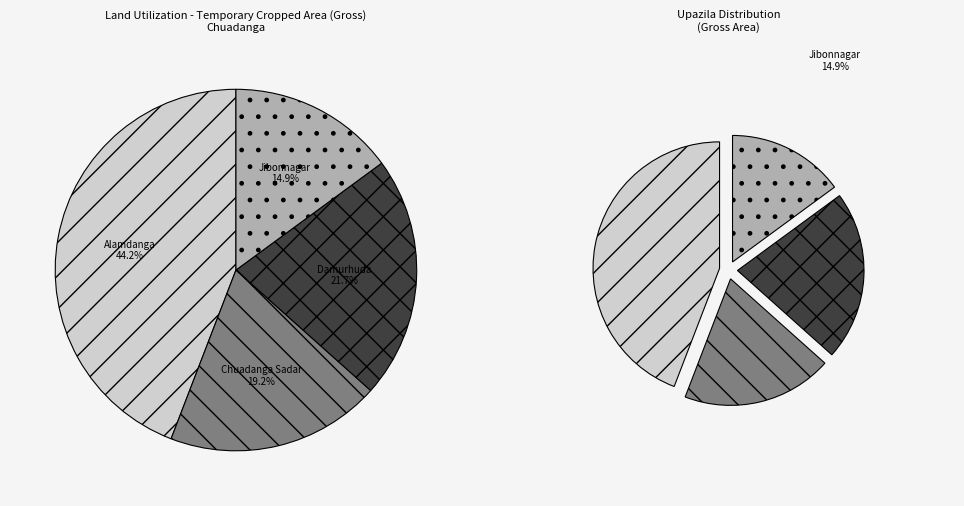

Is it true that Alamdanga is 44% of the pie?

True